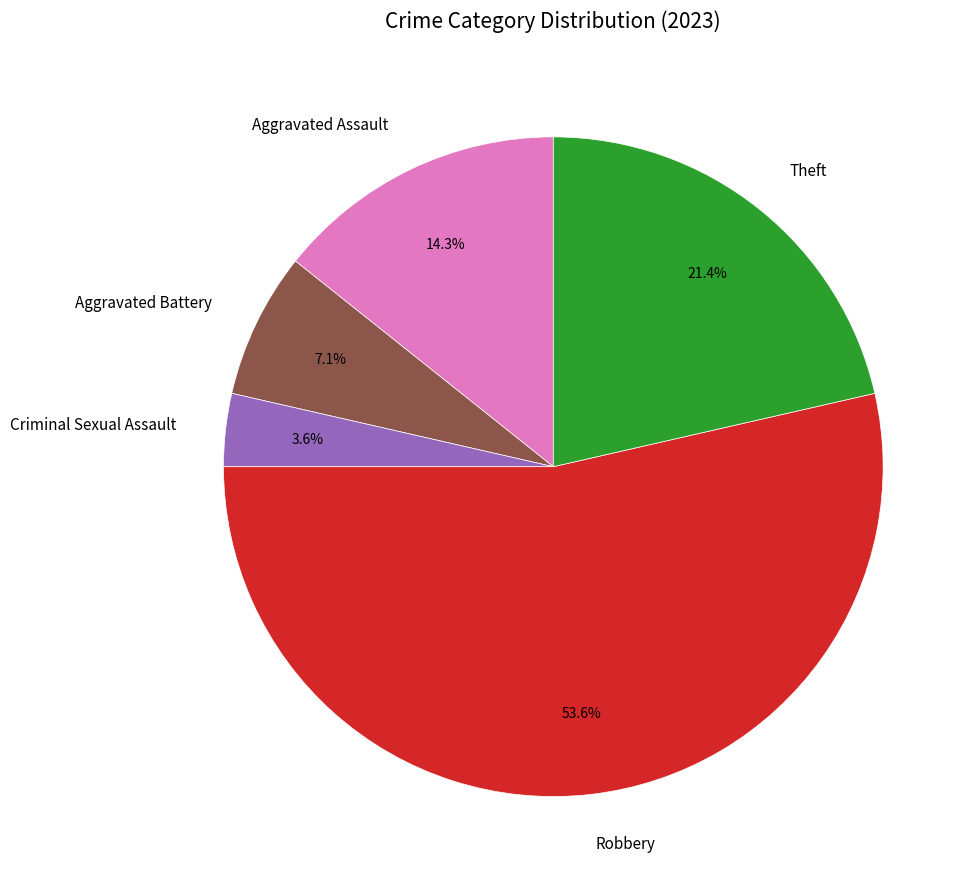

To the nearest percent, what is the difference between the largest and smallest slice percentages?

50%